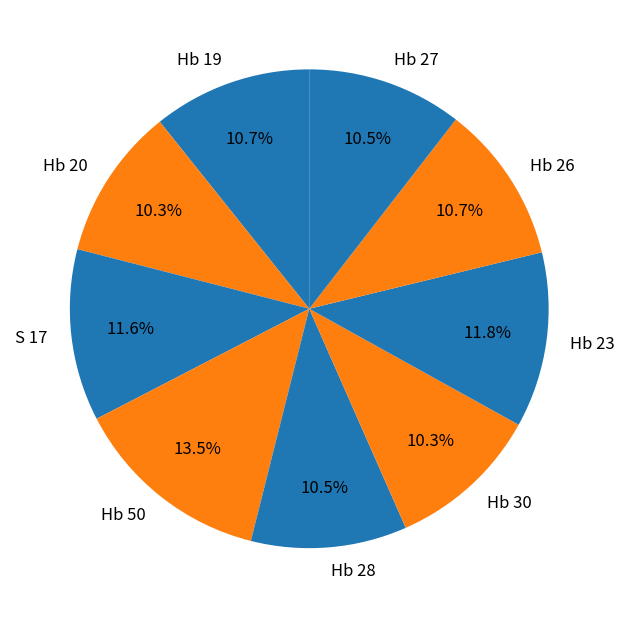

Which category has the biggest portion of the pie?

Hb 50